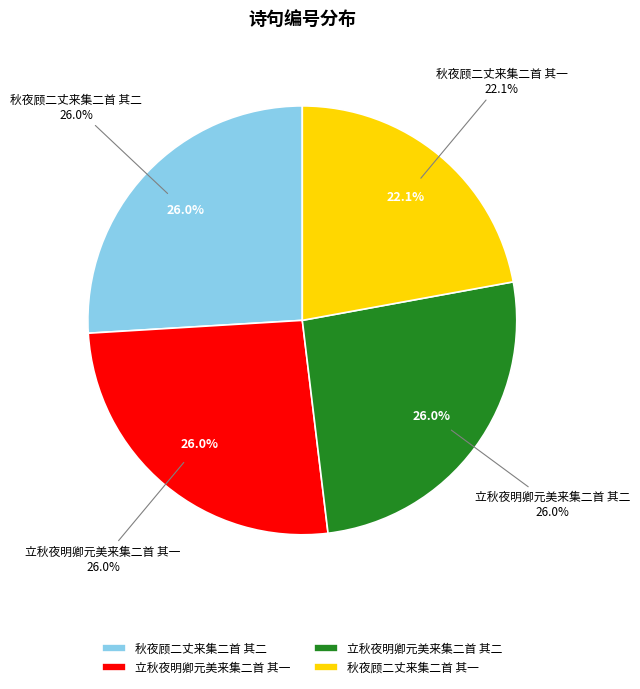

Rank the categories by value from lowest to highest.

秋夜顾二丈来集二首 其一, 秋夜顾二丈来集二首 其二, 立秋夜明卿元美来集二首 其一, 立秋夜明卿元美来集二首 其二